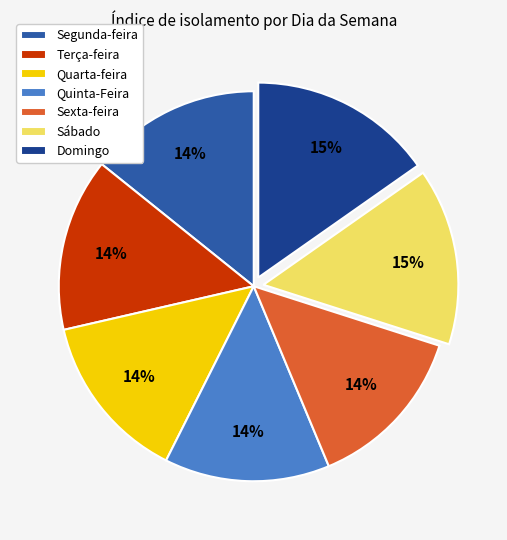

To the nearest percent, what percentage of the pie is Quarta-feira?

14%